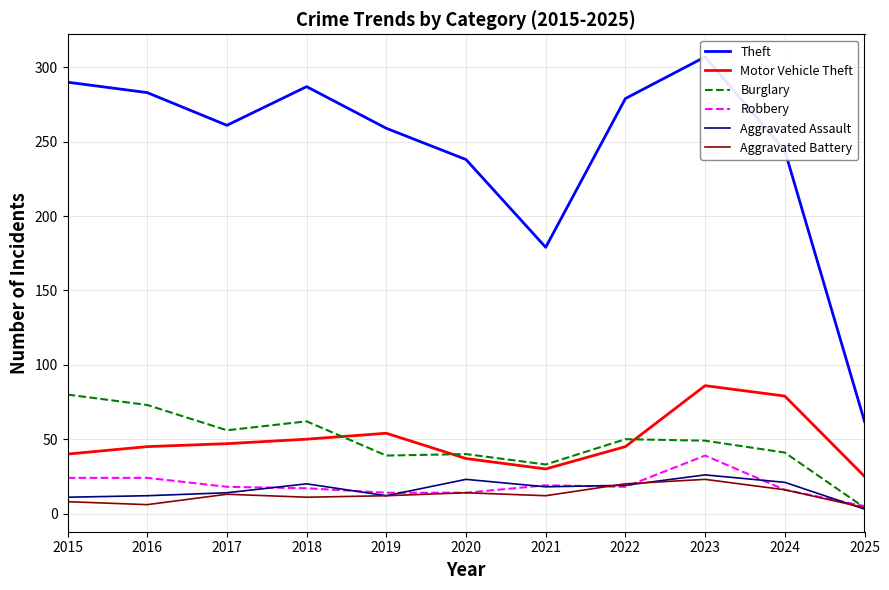

List the labels in order of Robbery value, largest first.

2023, 2015, 2016, 2021, 2017, 2022, 2018, 2024, 2019, 2020, 2025